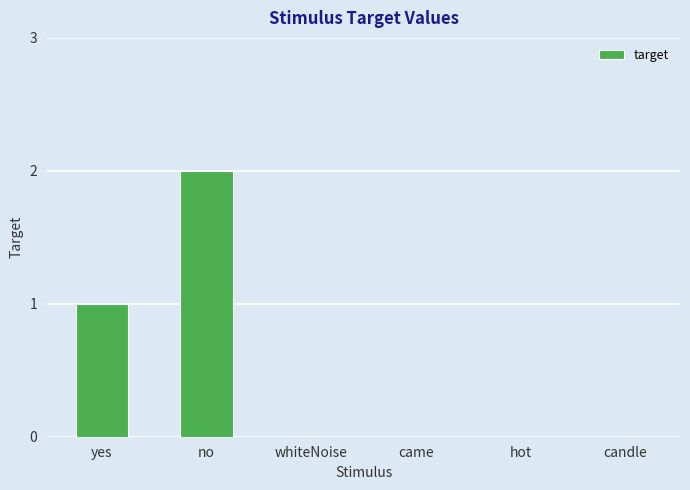

Reading left to right, list all the values displayed in this chart.

1	2	0	0	0	0